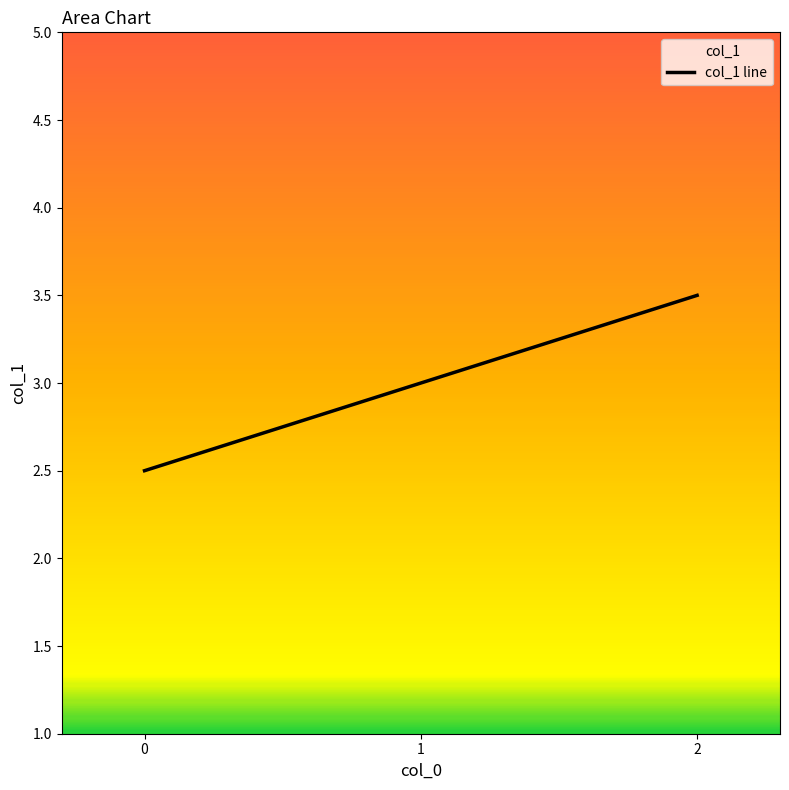

What value does the data have at 2?

3.5